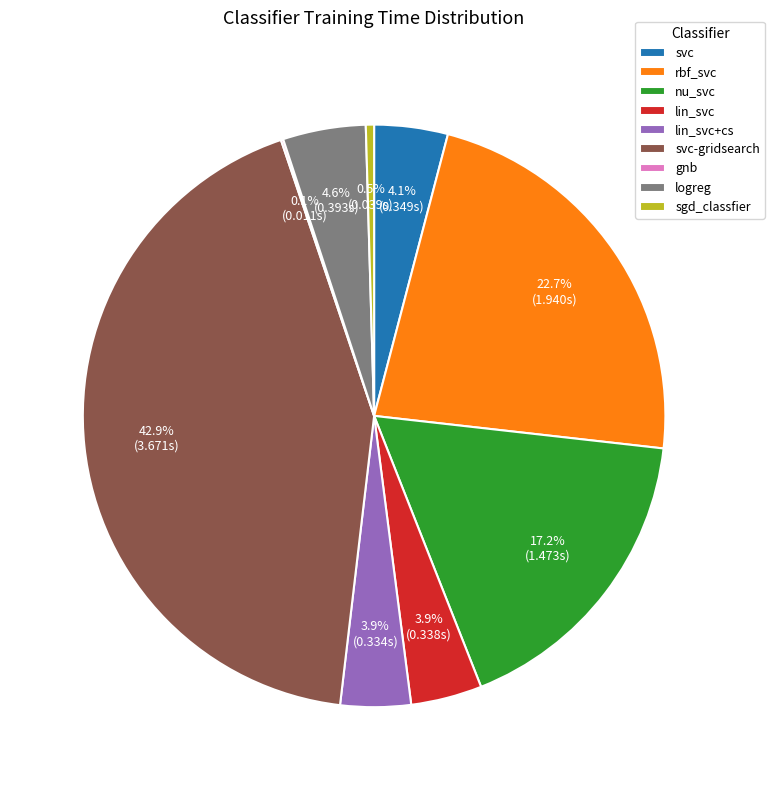

Does any single category account for the majority?

No